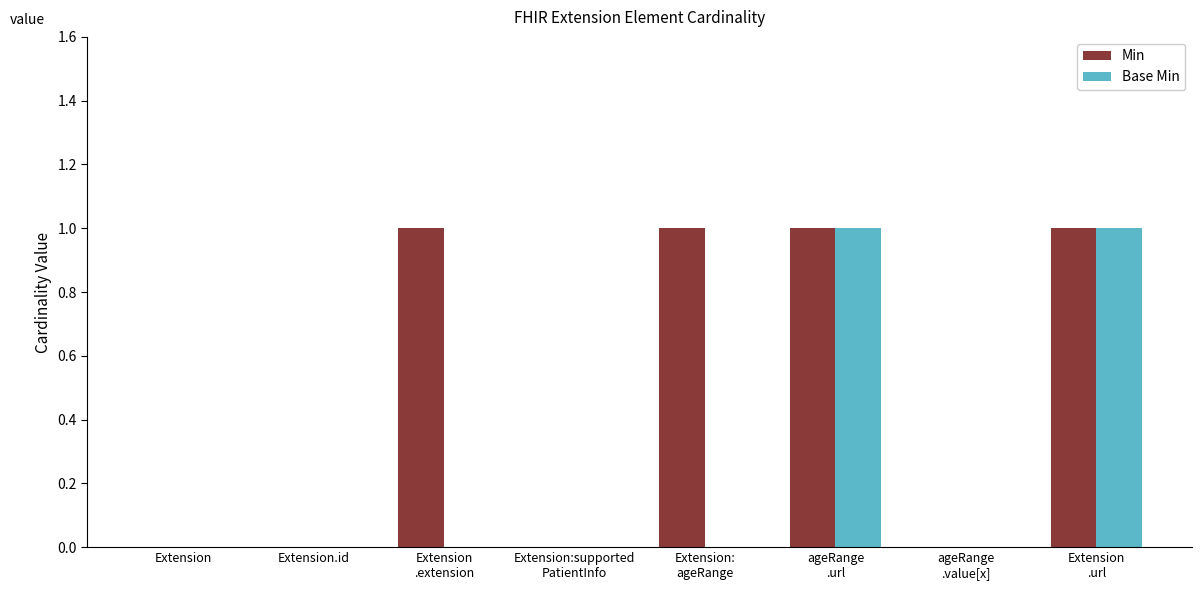

The value of Base Min at ageRange
.value[x] is 0. True or false?

True